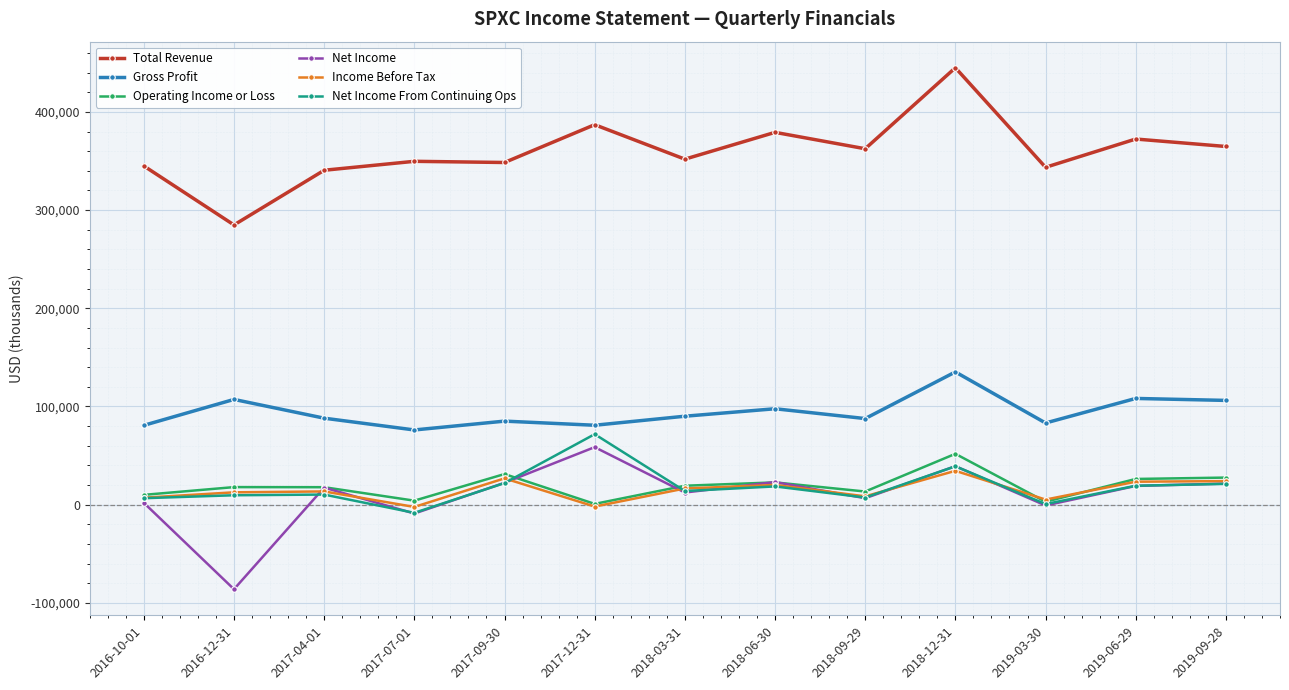

What are all the series names shown in the legend?

Total Revenue, Gross Profit, Operating Income or Loss, Net Income, Income Before Tax, Net Income From Continuing Ops